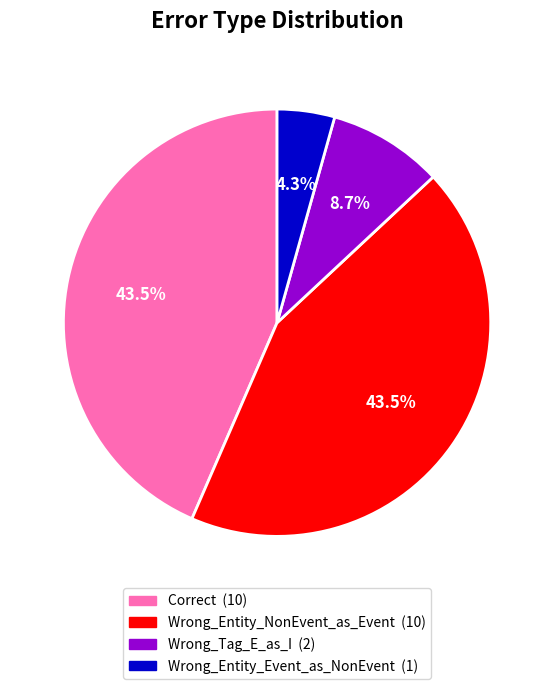

What is the ratio of the value at Wrong_Entity_NonEvent_as_Event to the value at Wrong_Tag_E_as_I?

5.0